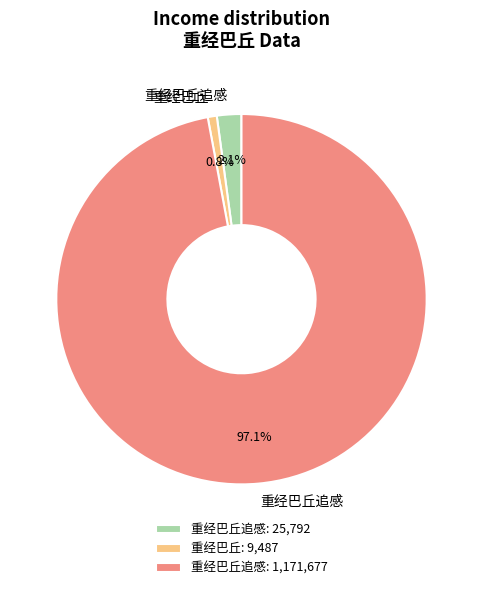

Is there any slice that represents more than half of the pie?

Yes